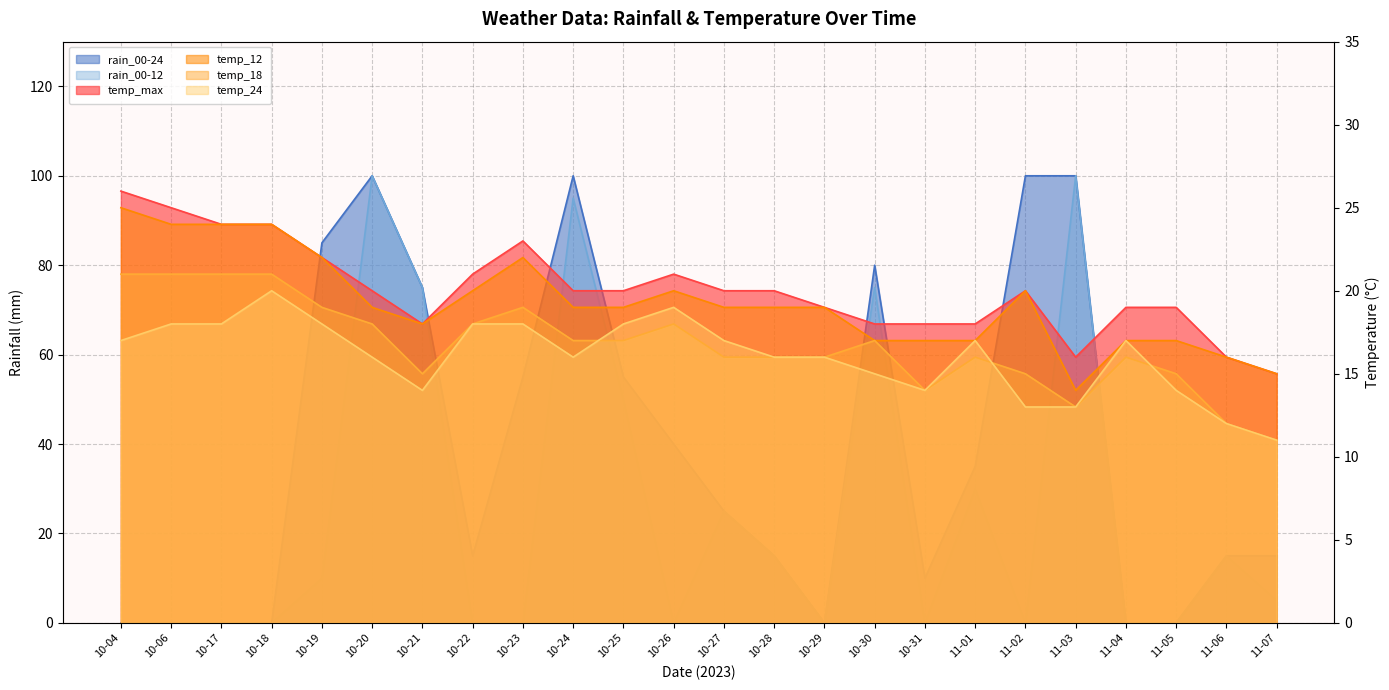

True or false: temp_24 has a value of 5 at 10-27.

False